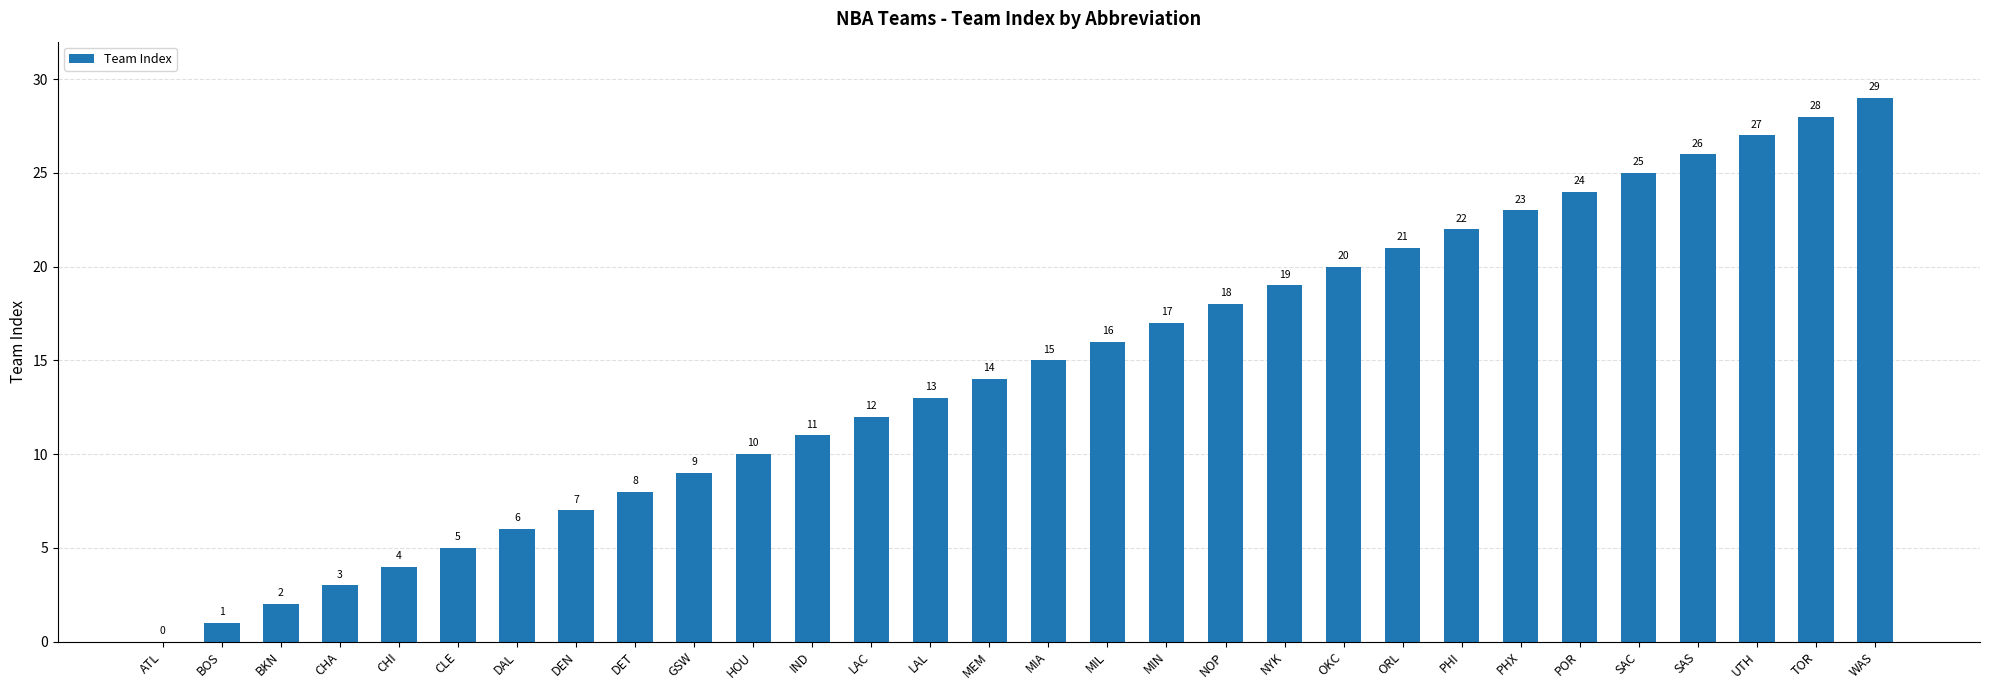

What is the ratio of the value at CHA to the value at DAL?

0.5